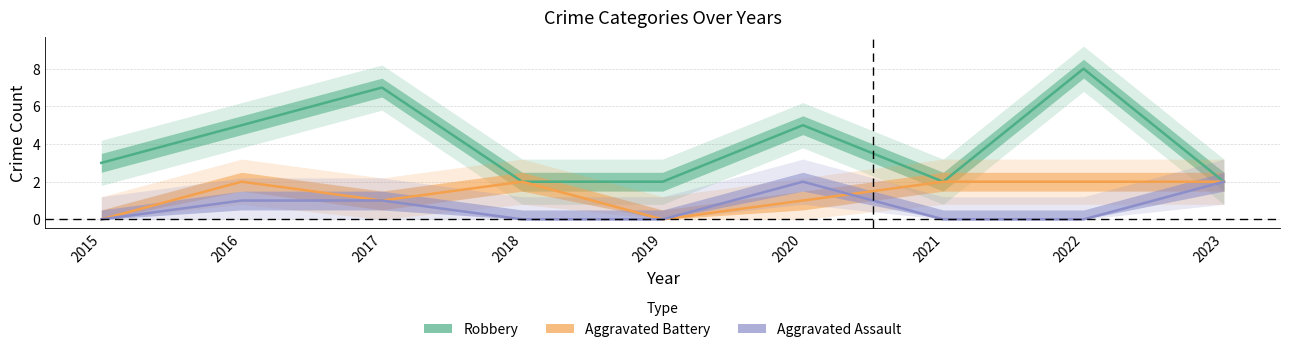

How many times do Aggravated Battery and Aggravated Assault cross each other?

1